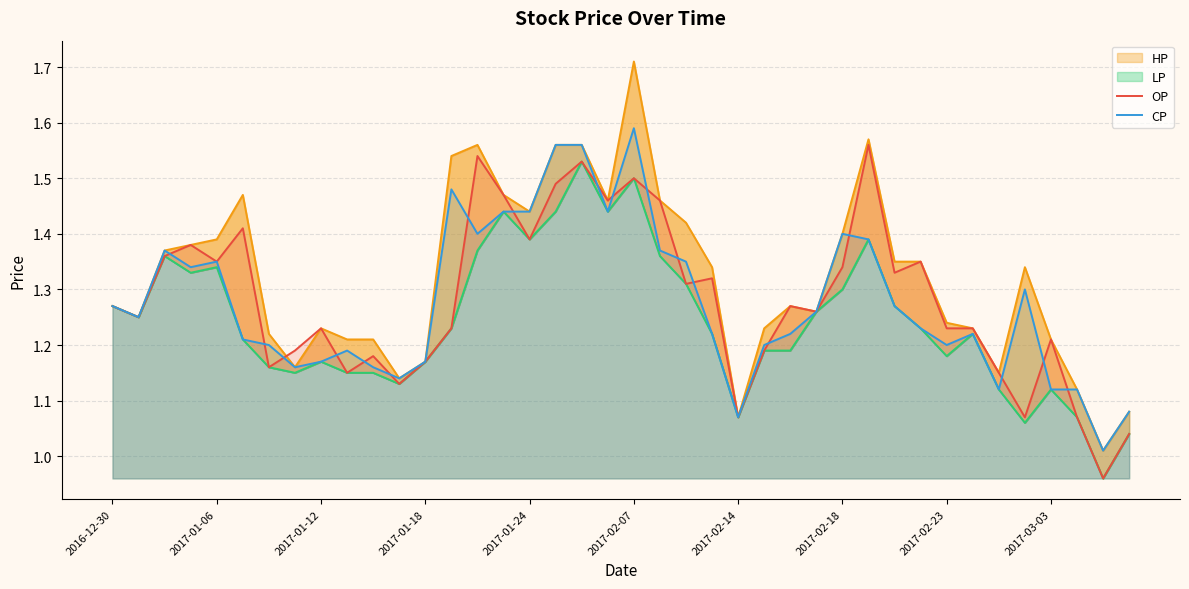

Count the number of data series in this chart.

4